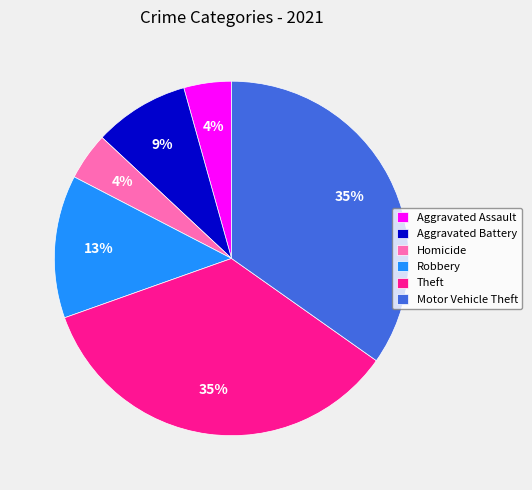

Does Robbery account for over 50% of the chart?

No